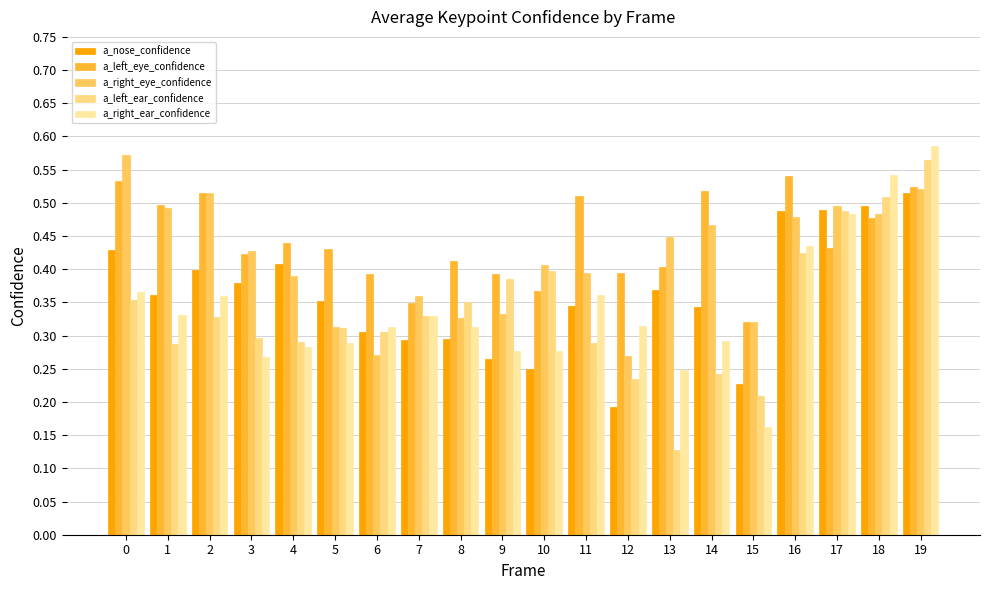

Count the a_left_ear_confidence values in the range 0 to 1.

20